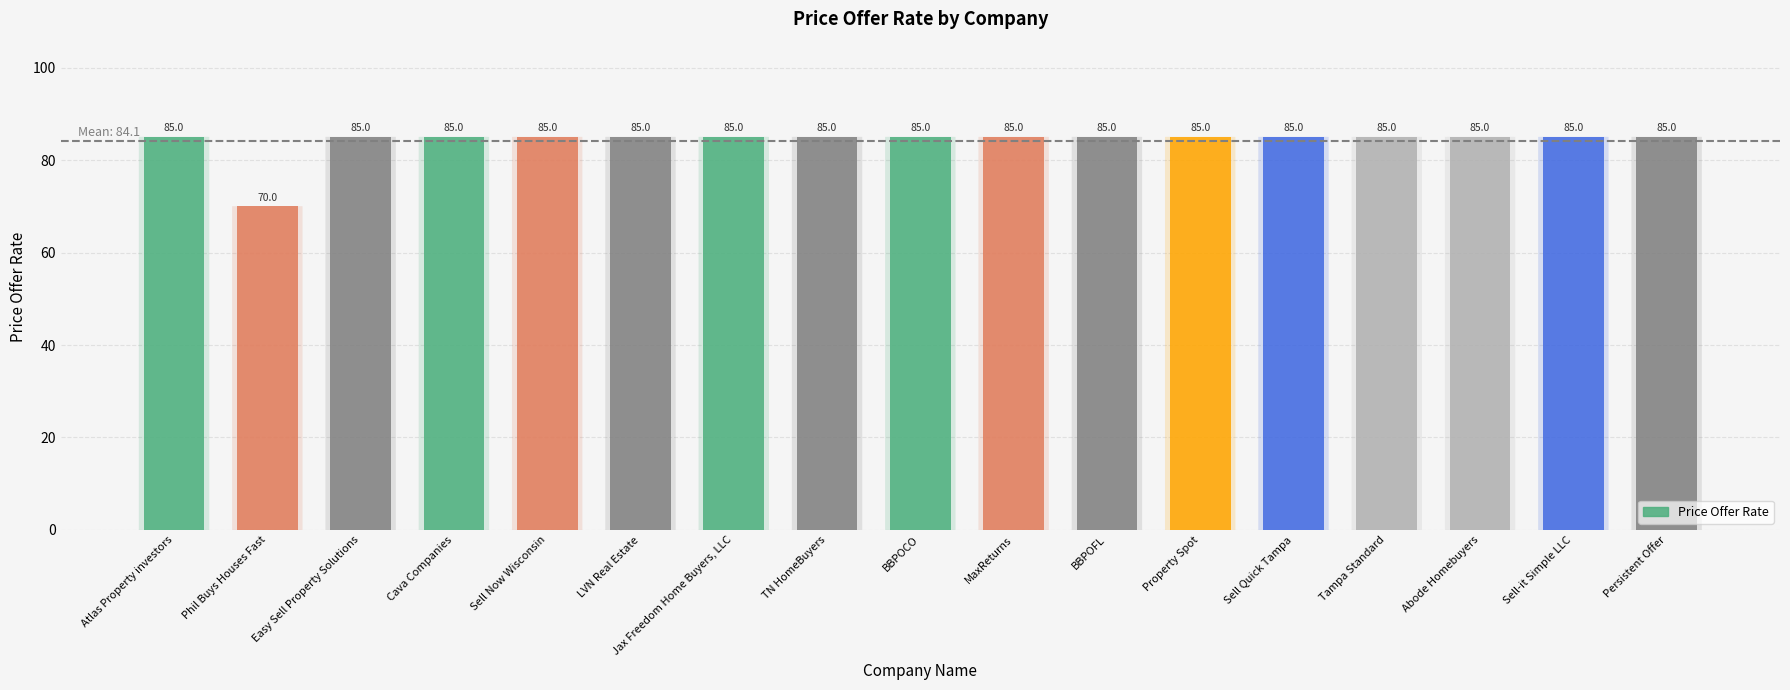

What position from the right is Abode Homebuyers?

3